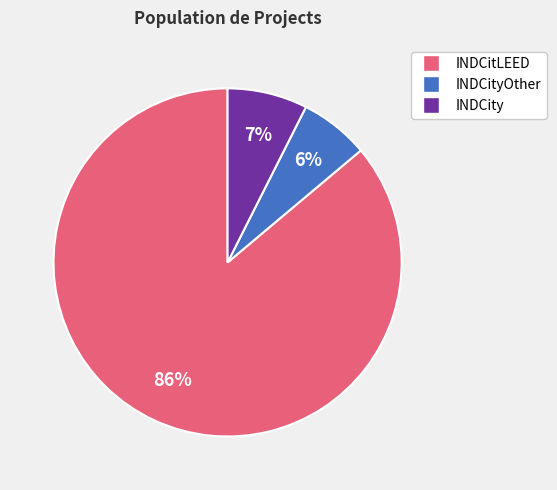

Is there any slice that represents more than half of the pie?

Yes